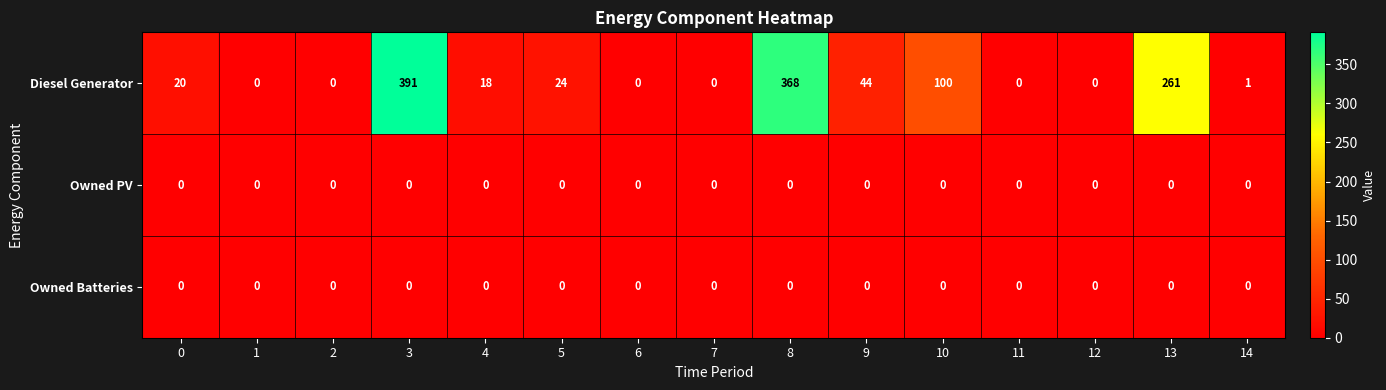

What is the difference between the highest and lowest values at 8?

368